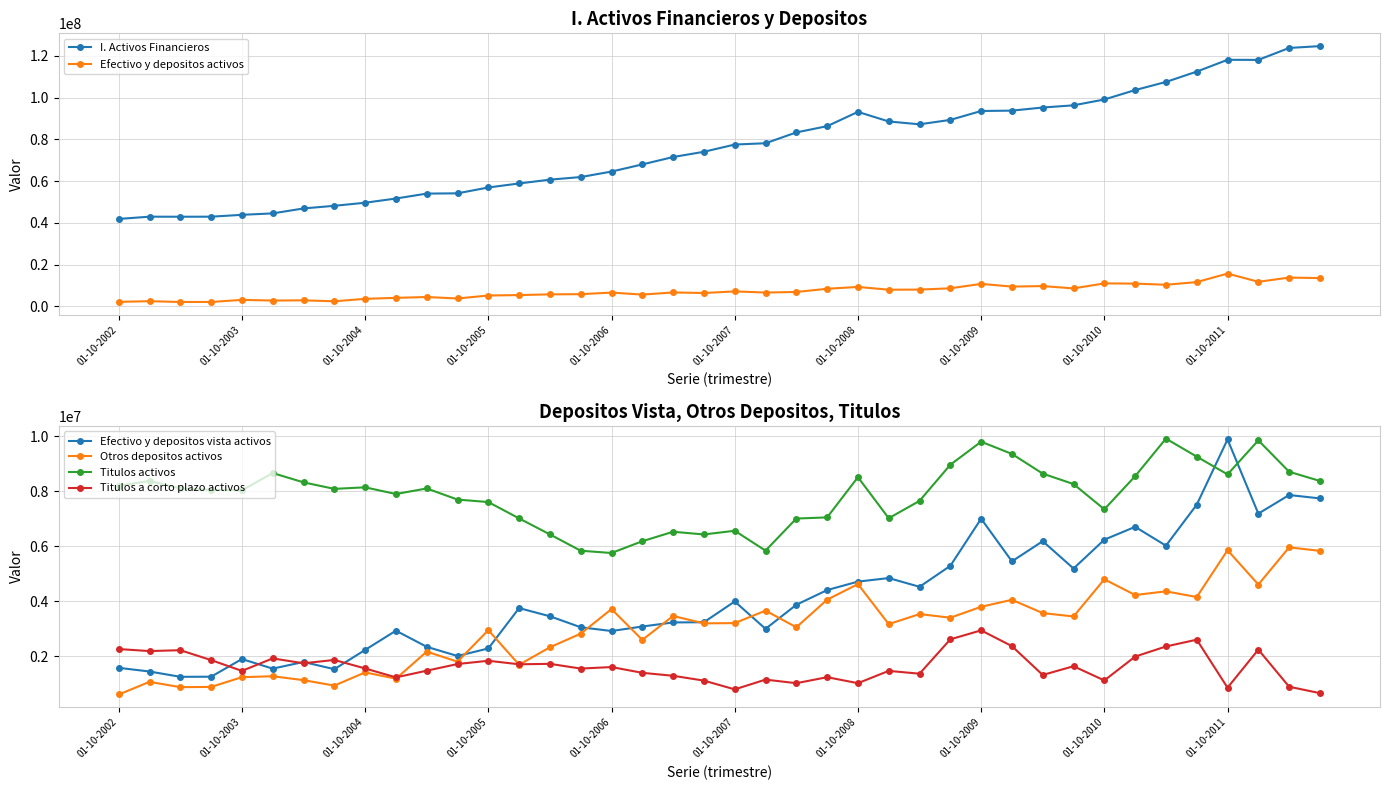

True or false: Otros depositos activos has more than 1 interior local peaks.

True